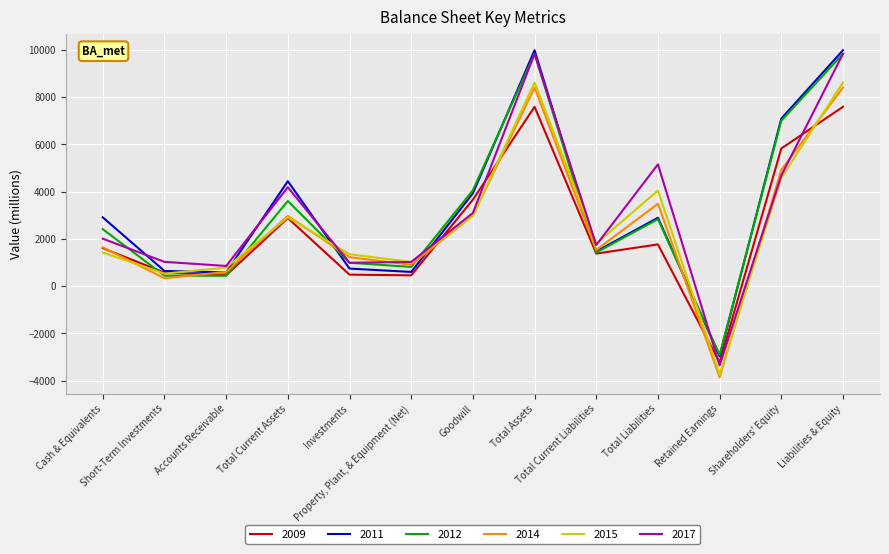

Which series has the widest spread of values?

2017